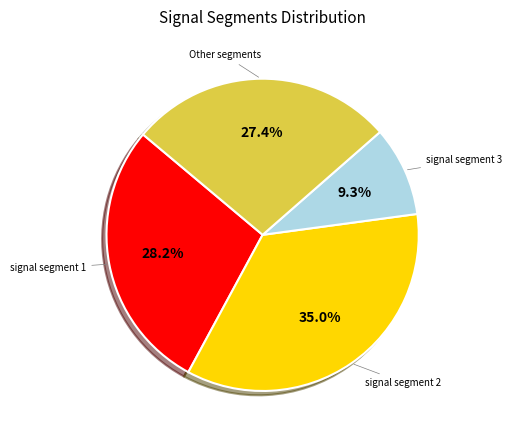

To the nearest percent, what is the difference between the largest and smallest slice percentages?

26%